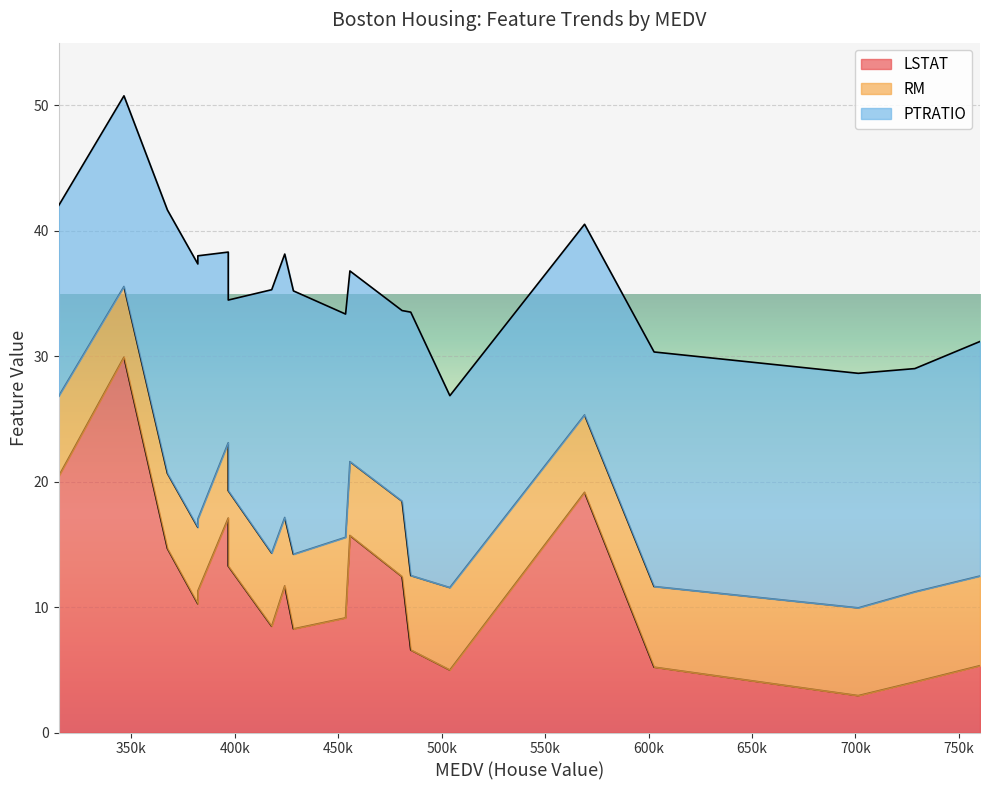

What is the sum of all PTRATIO values?

360.4